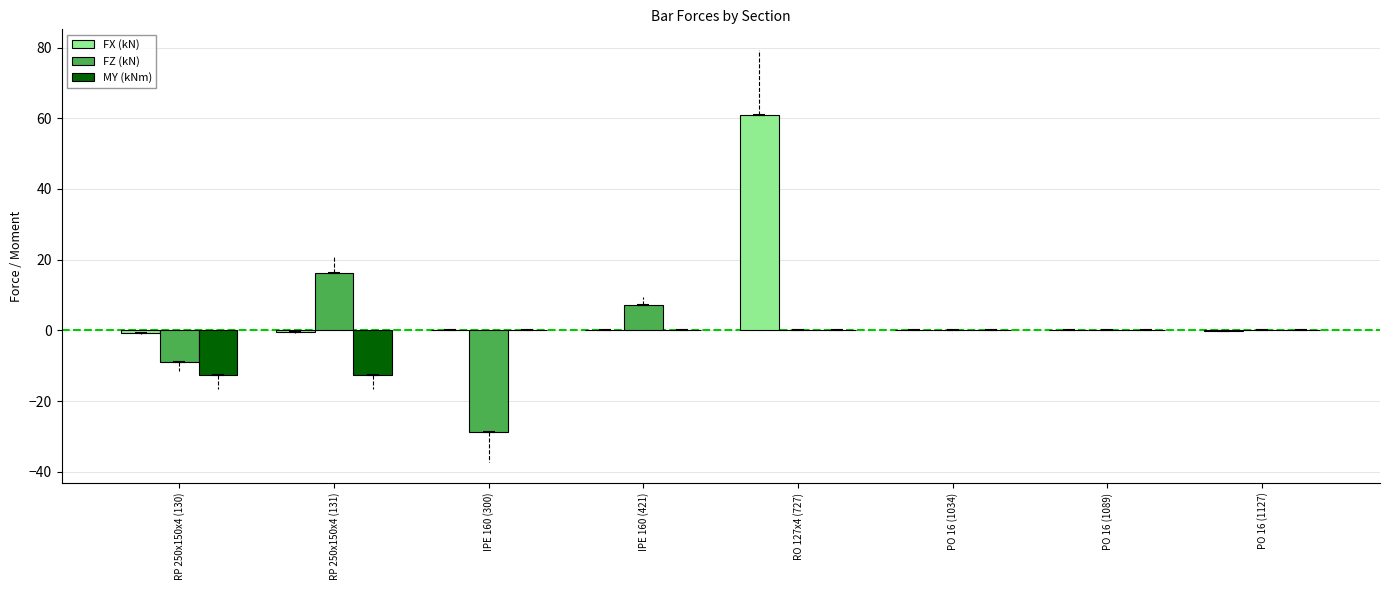

True or false: FZ (kN) has a value of -13.9 at IPE 160 (300).

False